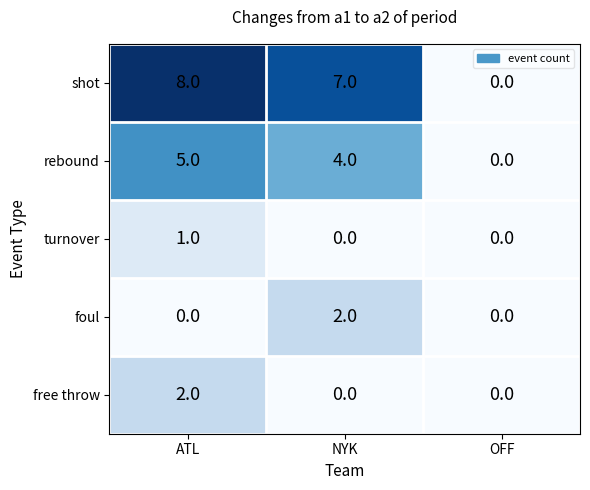

At which category is the sum across all series the highest?

ATL